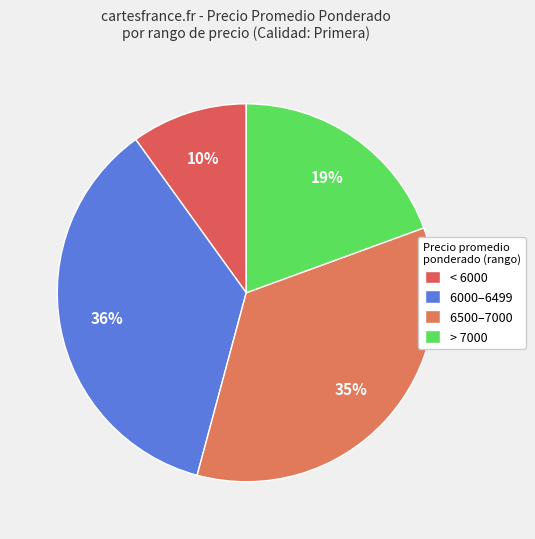

To the nearest percent, what is the average slice percentage?

25%